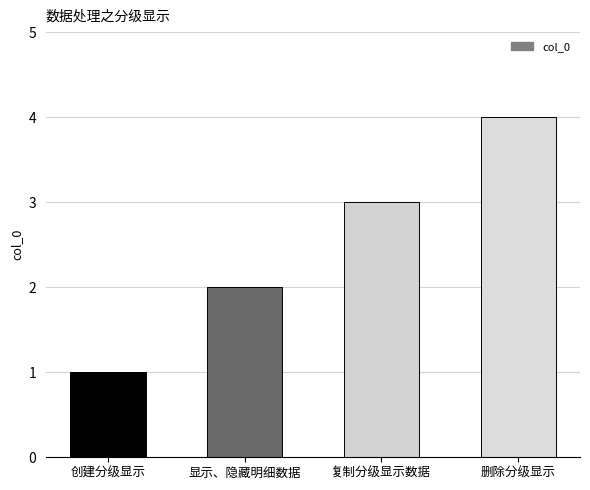

The value at 创建分级显示 is 2. True or false?

False